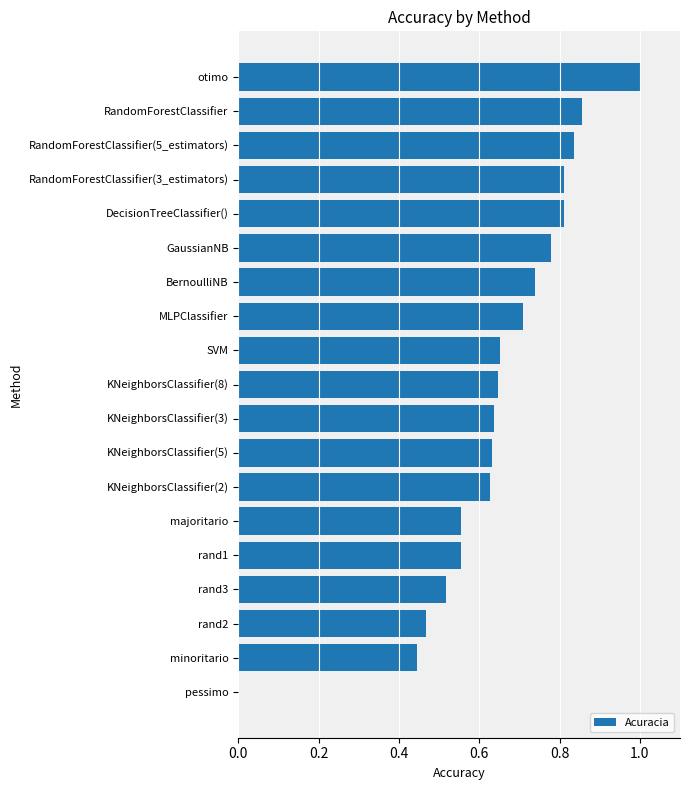

Count the values in the range 0 to 1.

19